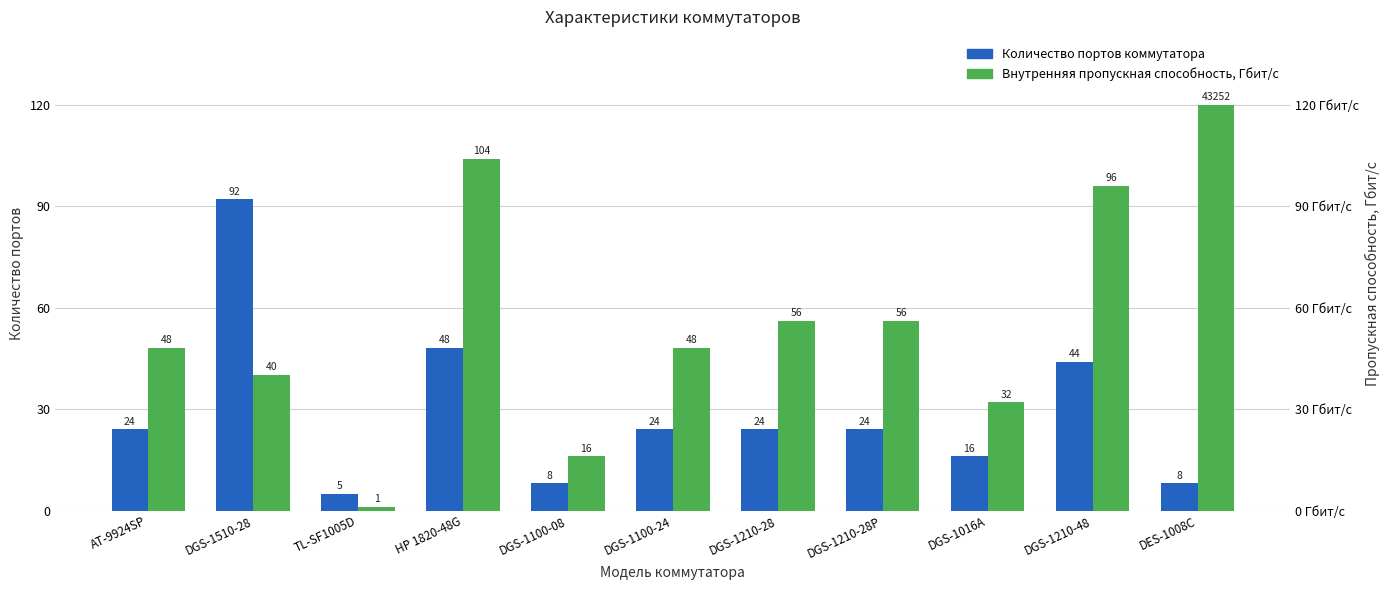

Which series has the widest spread of values?

Внутренняя пропускная способность, Гбит/с